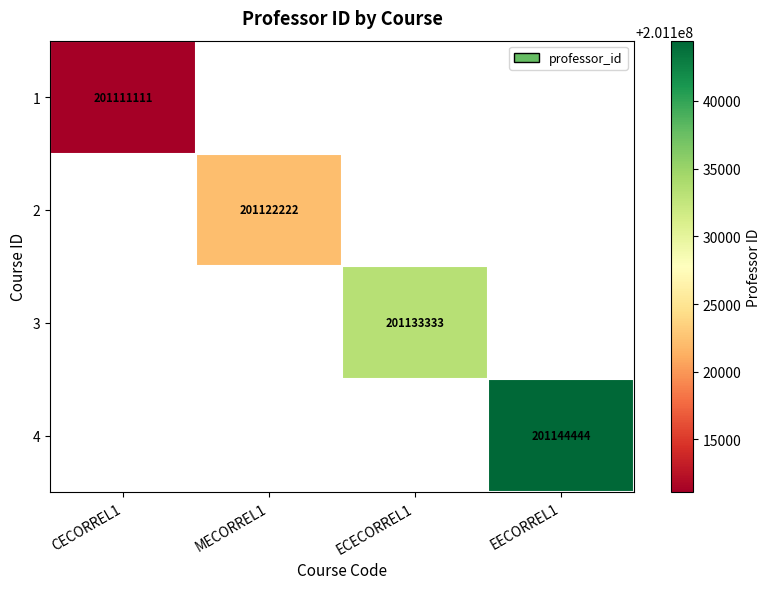

The 2 series shows 101812476 at MECORREL1. True or false?

False